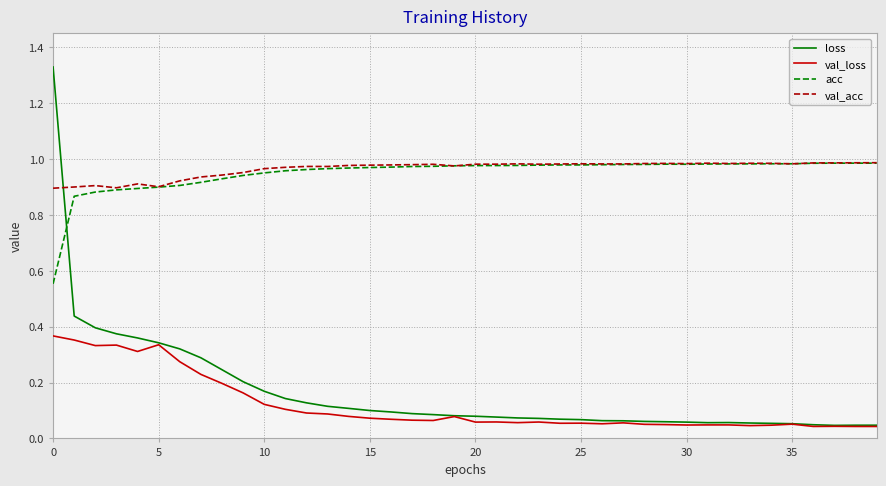

Which series has the largest range (max minus min)?

loss